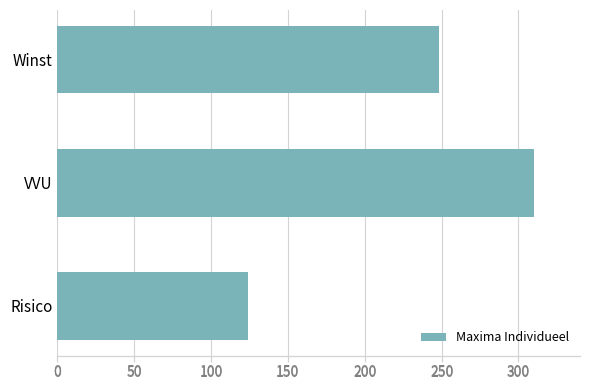

Is it true that the value at Winst is 66?

False